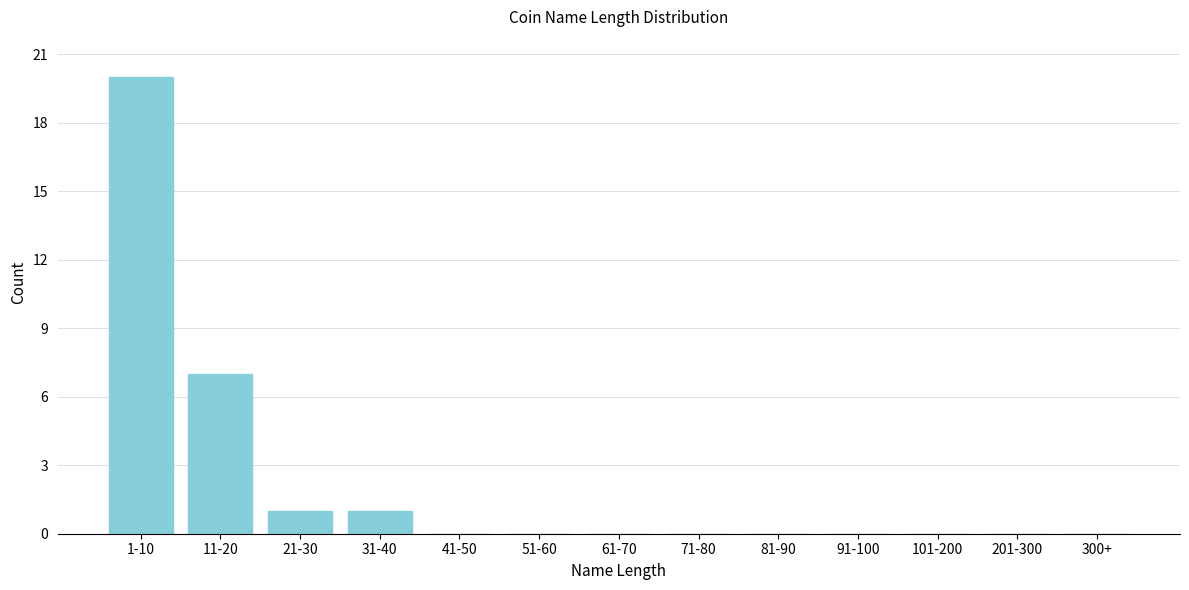

Reading left to right, transcribe all the data shown in this chart.

1-10=20	11-20=7	21-30=1	31-40=1	41-50=0	51-60=0	61-70=0	71-80=0	81-90=0	91-100=0	101-200=0	201-300=0	300+=0